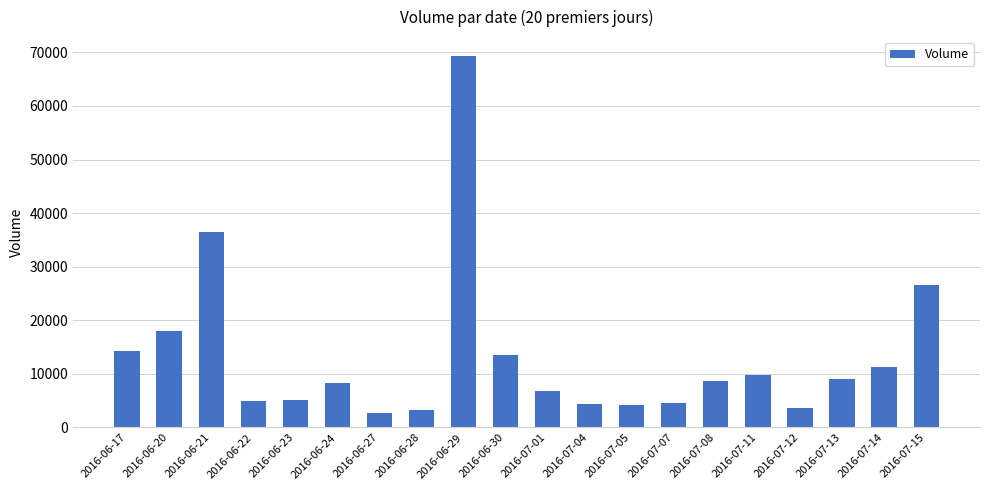

At which category does the chart reach its minimum across all series?

2016-06-27